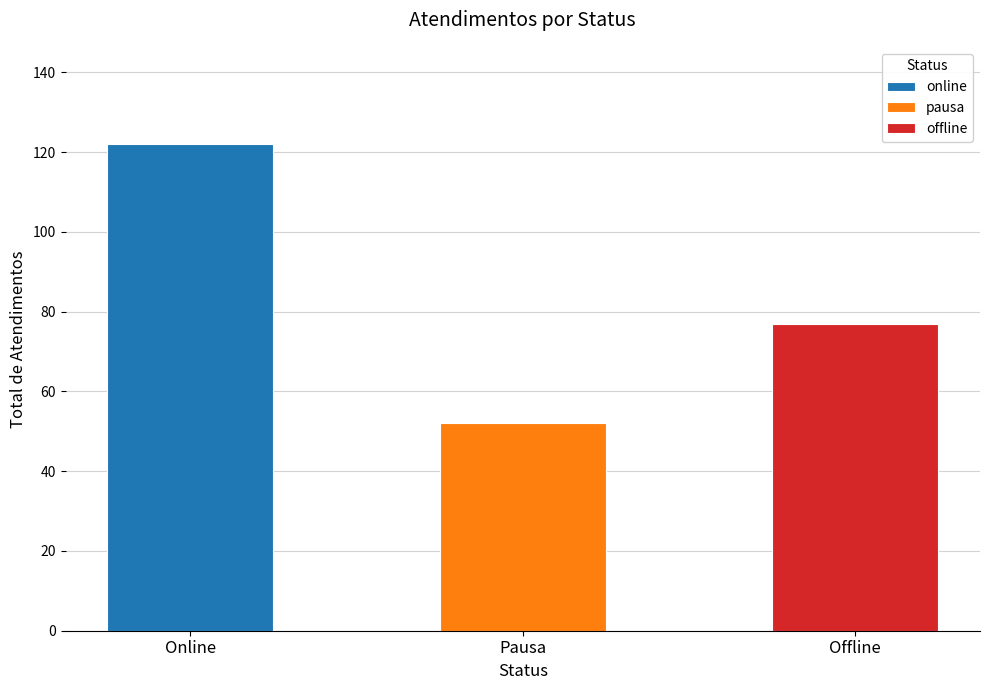

How many series are shown in this chart?

3